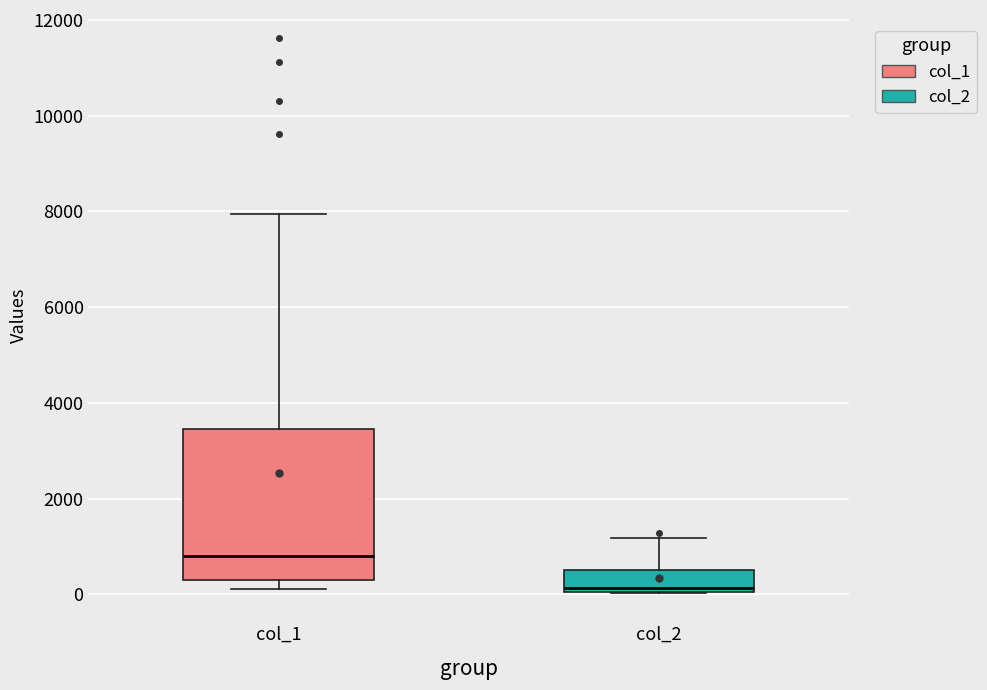

Which box is the tallest, from its lower edge to its upper edge?

col_1